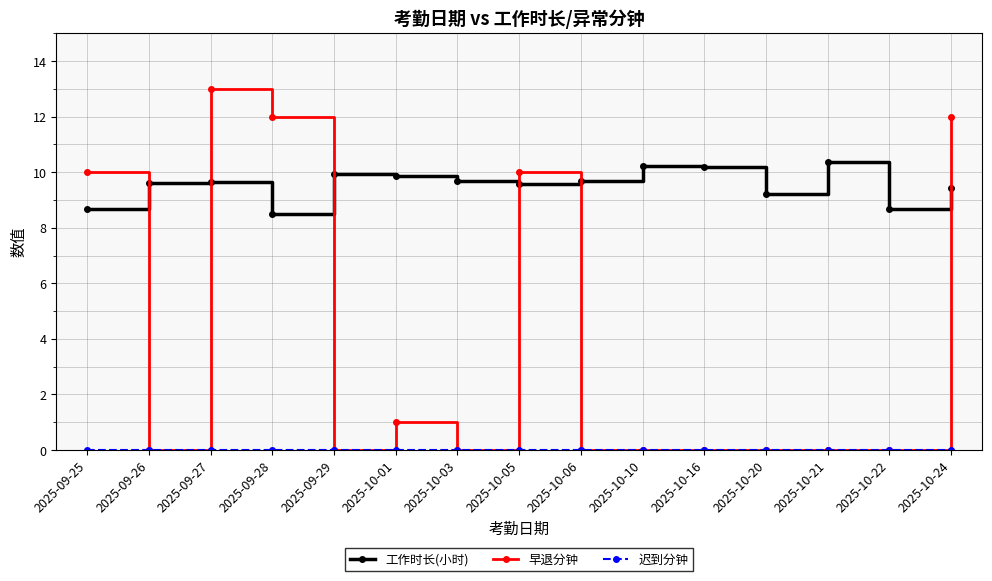

How many series are shown in this chart?

3